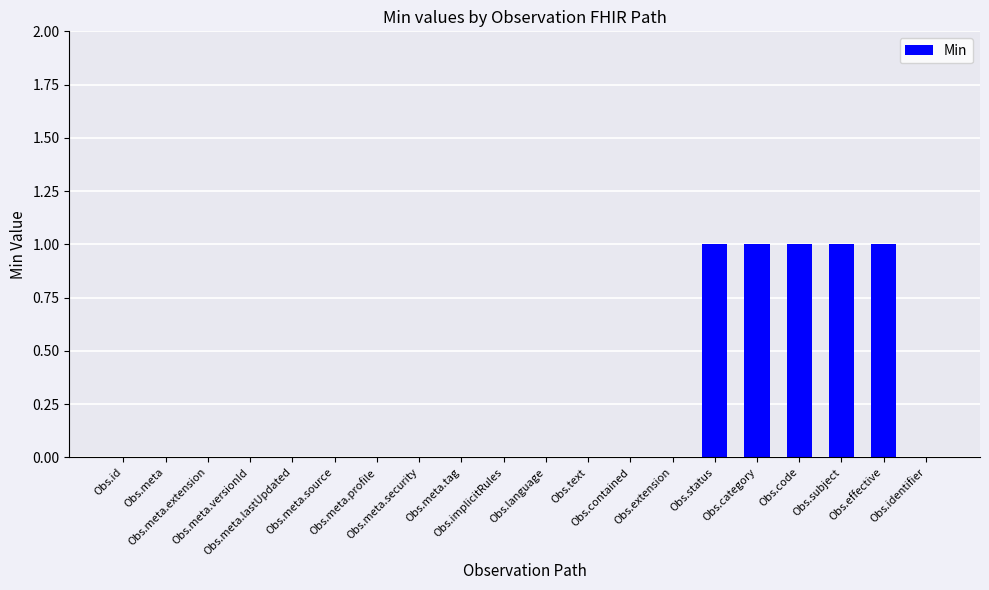

Are the bars horizontal?

No